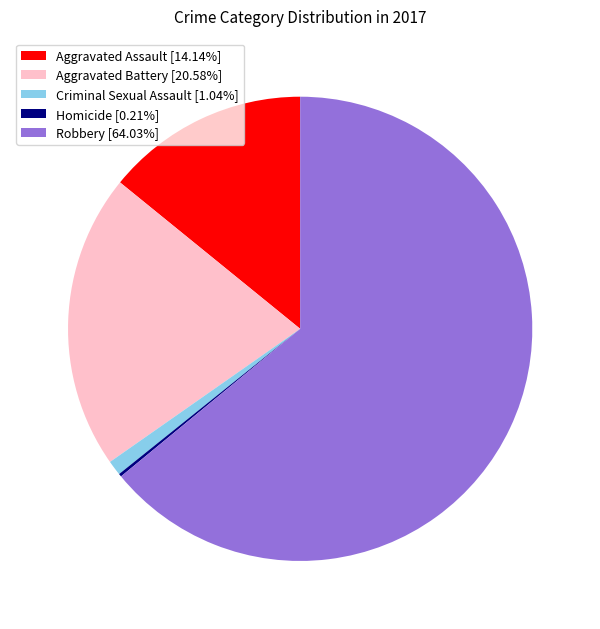

Does any single category account for the majority?

Yes